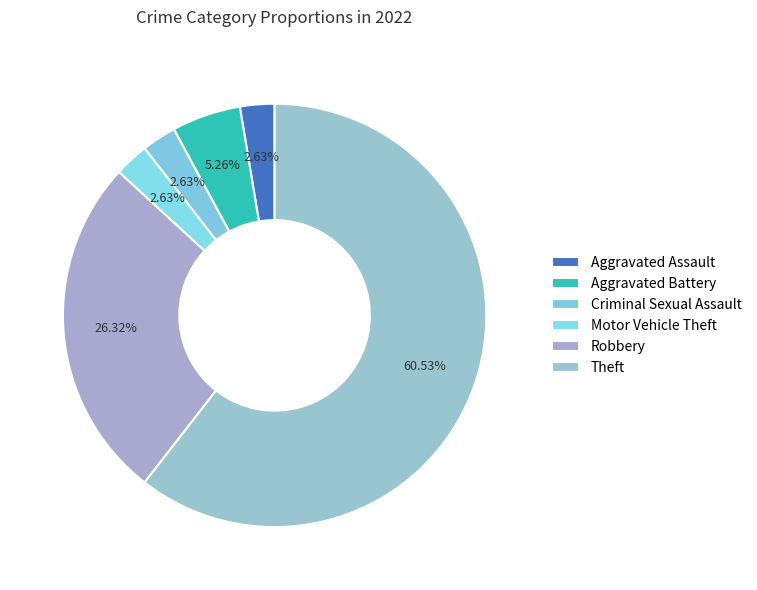

Is it true that Motor Vehicle Theft is 3% of the pie?

True